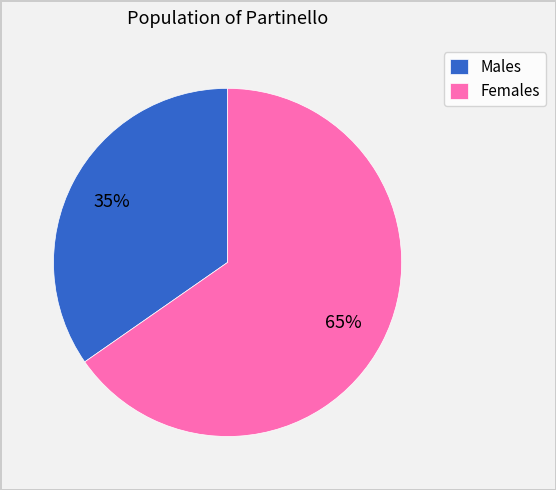

Rank the categories by value from highest to lowest.

Females, Males